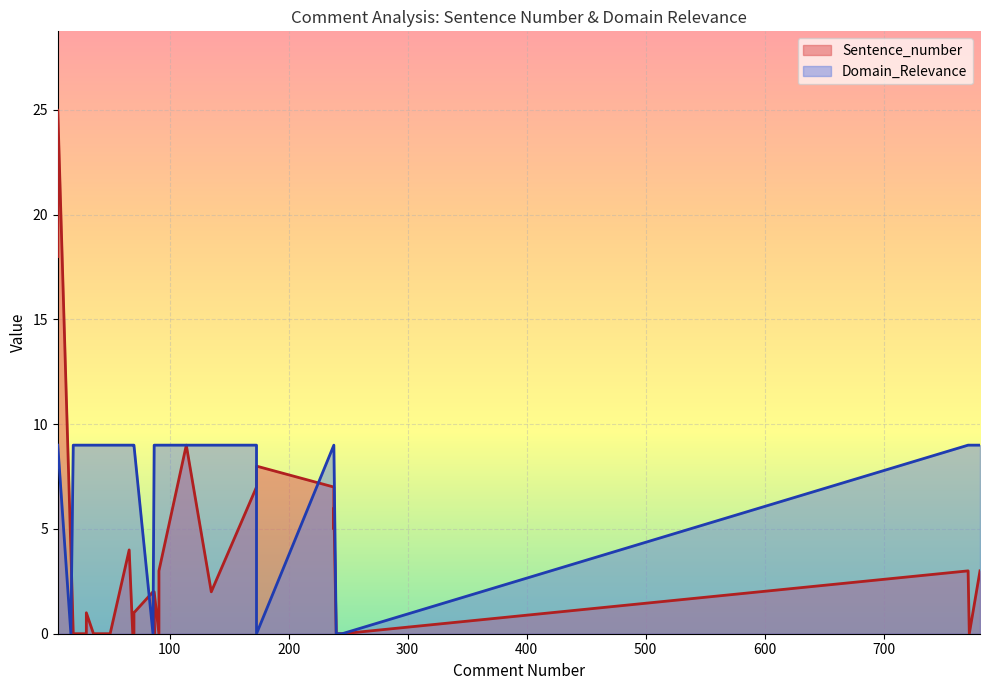

How many positive values does the Sentence_number series have?

18